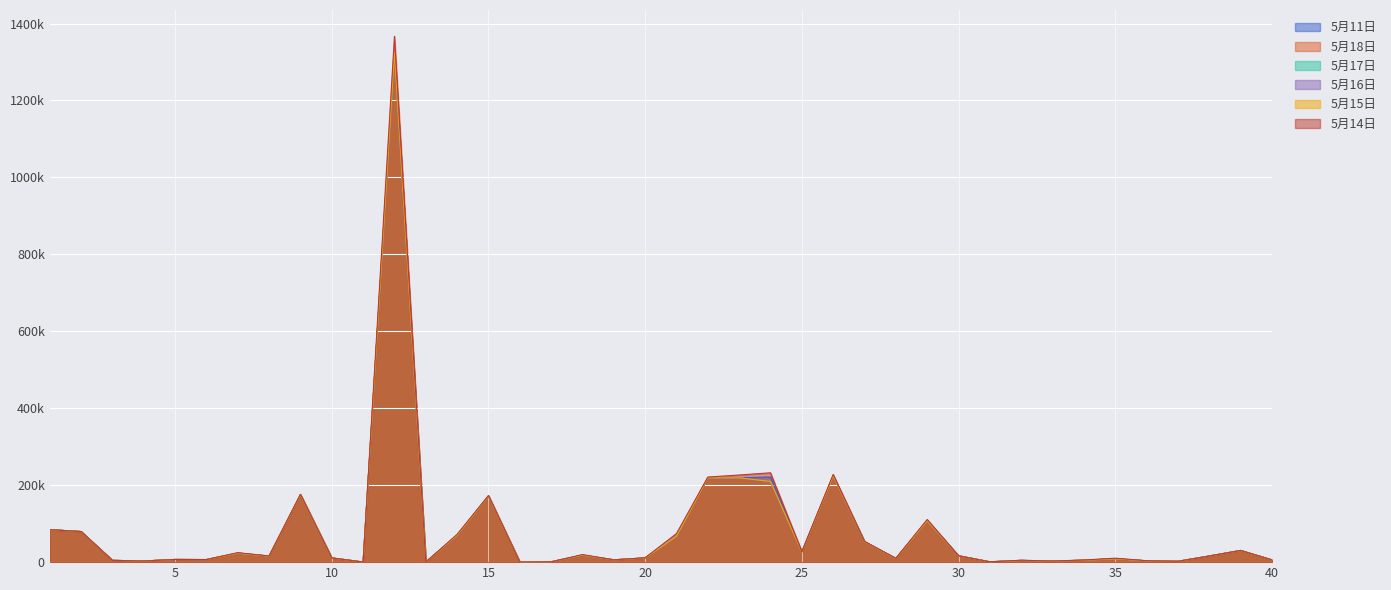

At how many categories does at least one series exceed 1022765?

1